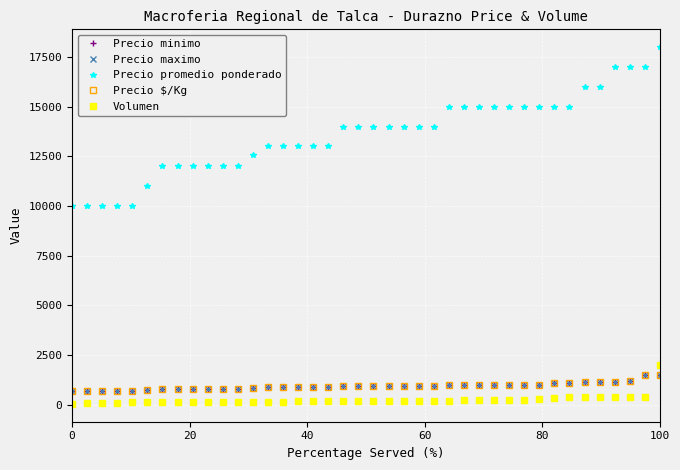

Is this an area chart (filled region under the line)?

No